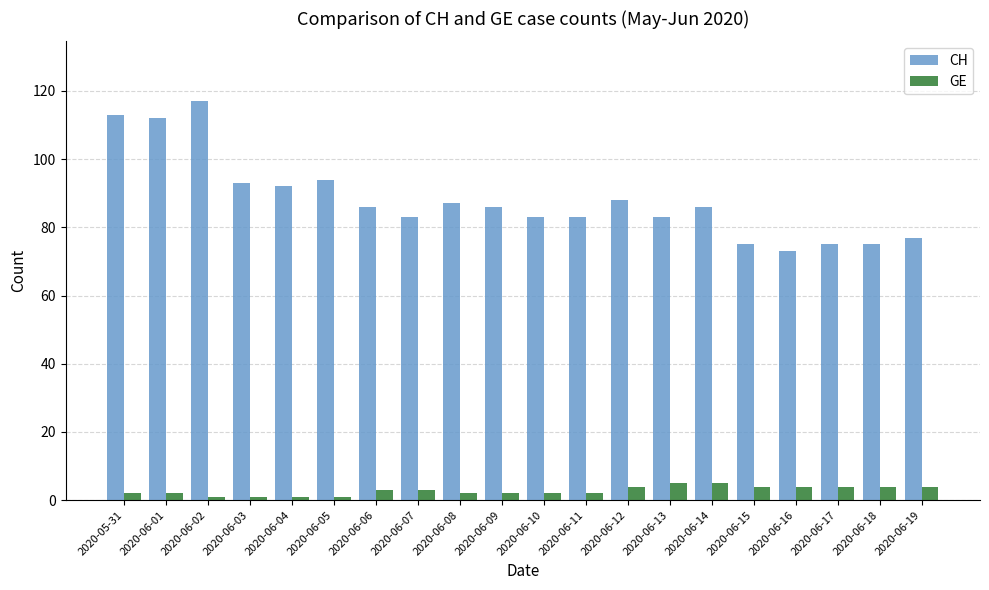

Count the number of categories in the chart.

20